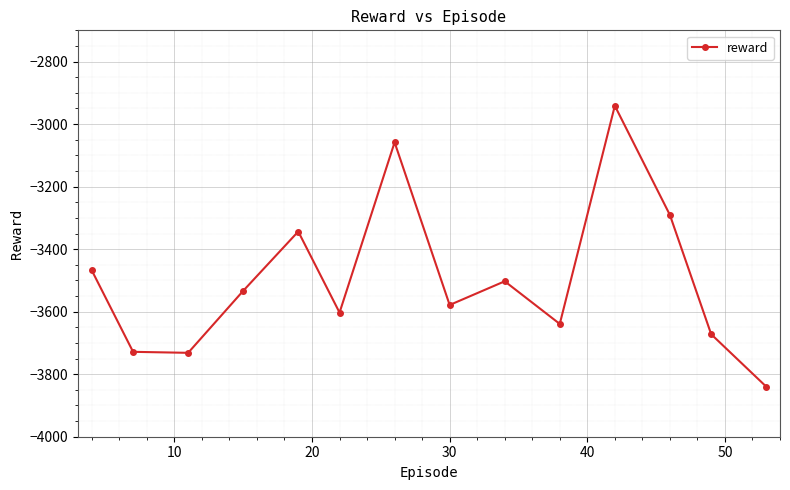

How many points are lower than both their immediate neighbors (excluding endpoints)?

4